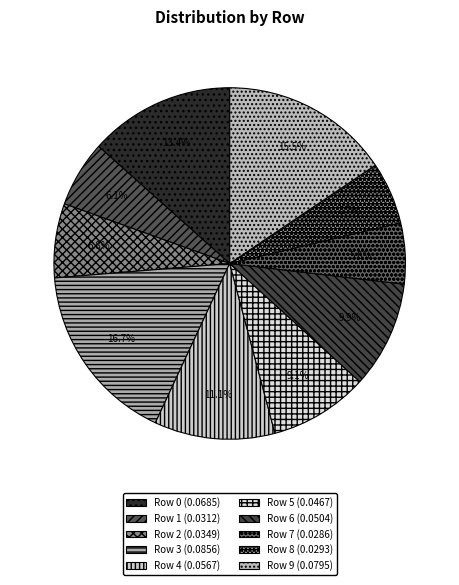

Does Row 2 account for over 50% of the chart?

No